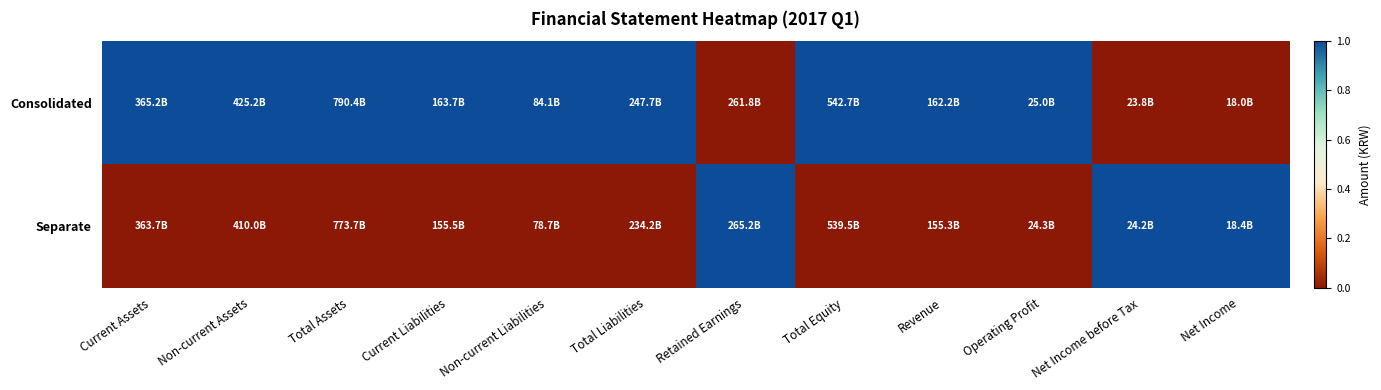

Which series has the largest total across all categories?

Consolidated